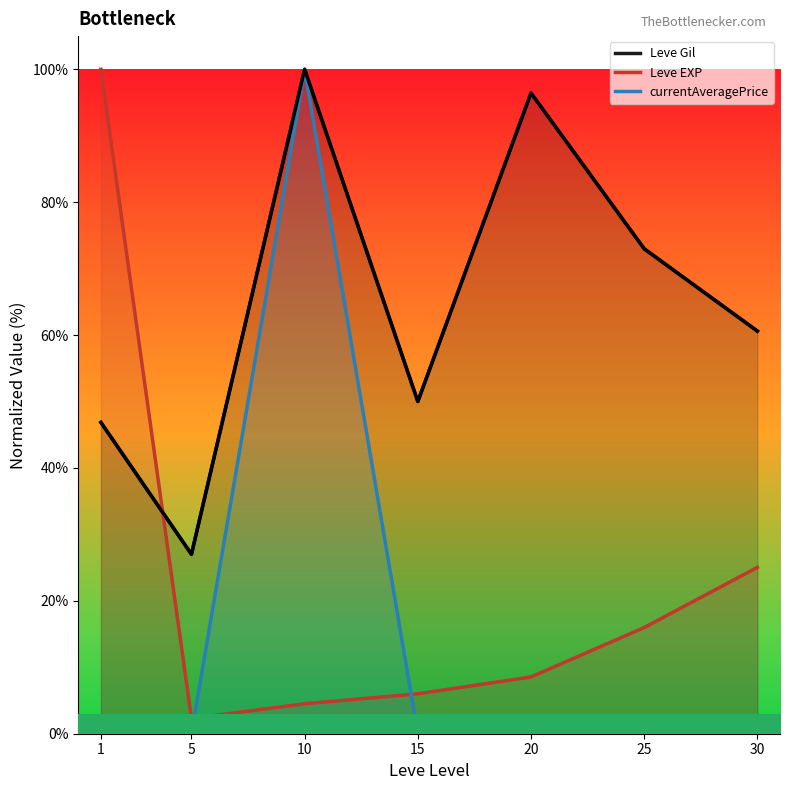

Reading left to right, transcribe all the data shown in this chart.

Leve Gil (line): 46.9	27.0	100.0	50.0	96.4	73.0	60.6
Leve EXP (line): 100.0	2.3	4.5	6.0	8.5	16.0	25.0
currentAveragePrice (line): 0.1	0.0	100.0	0.1	0.1	0.1	0.3
Bottleneck curve: 46.9	27.0	100.0	50.0	96.4	73.0	60.6